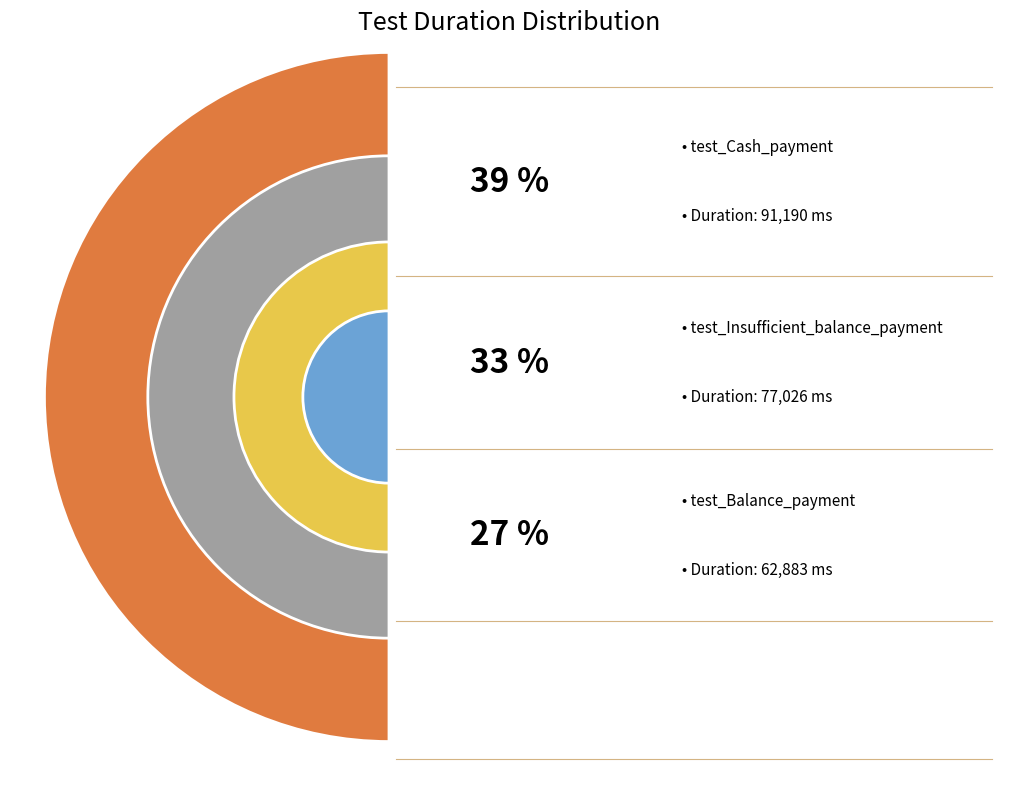

To the nearest percent, what is the average slice percentage?

33%